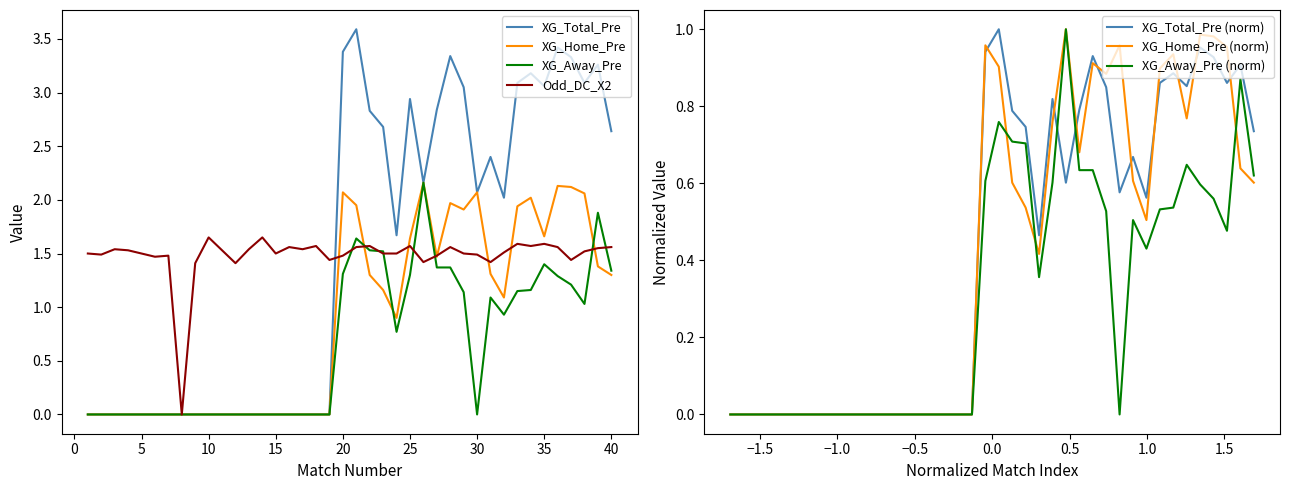

What is the difference between the Odd_DC_X2 values at 39 and 9?

0.1